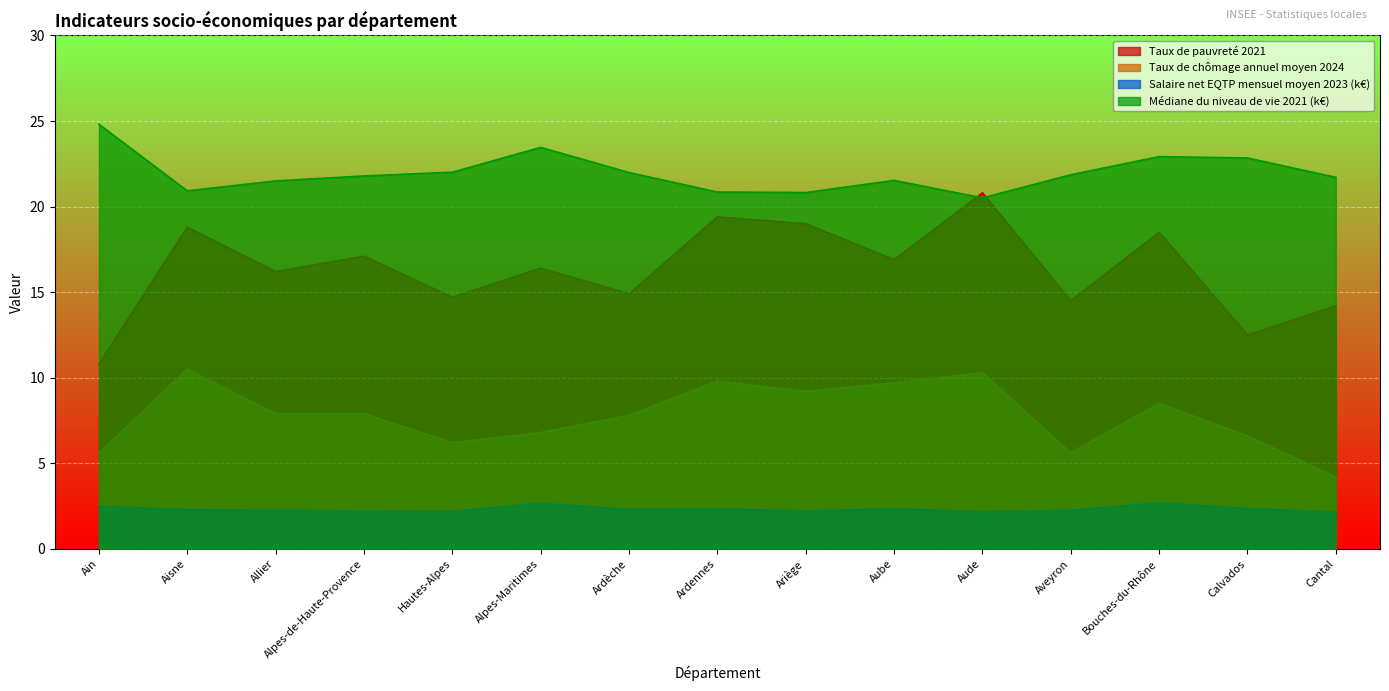

True or false: Taux de chômage annuel moyen 2024 and Salaire net EQTP mensuel moyen 2023 (k€) cross at least once.

False